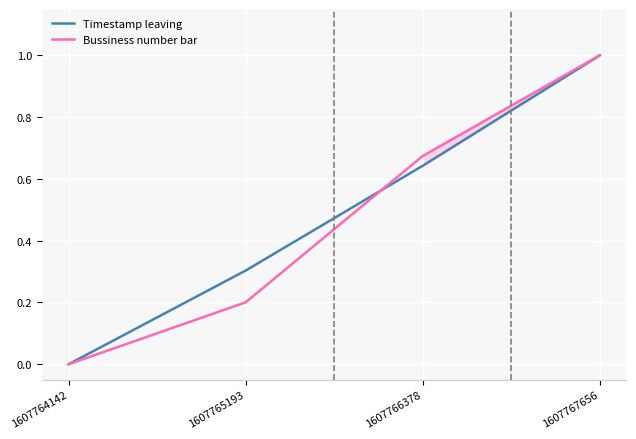

How many lines are shown in the chart?

2